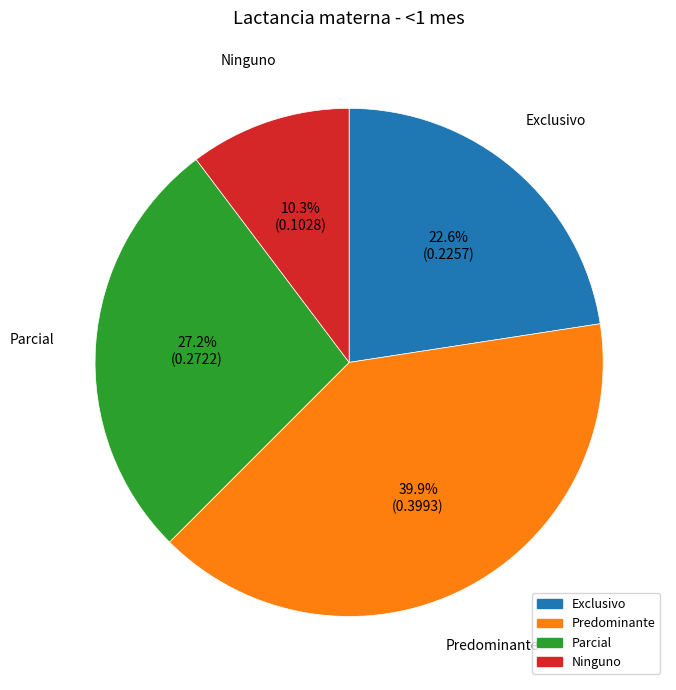

Is there a majority slice in this chart?

No